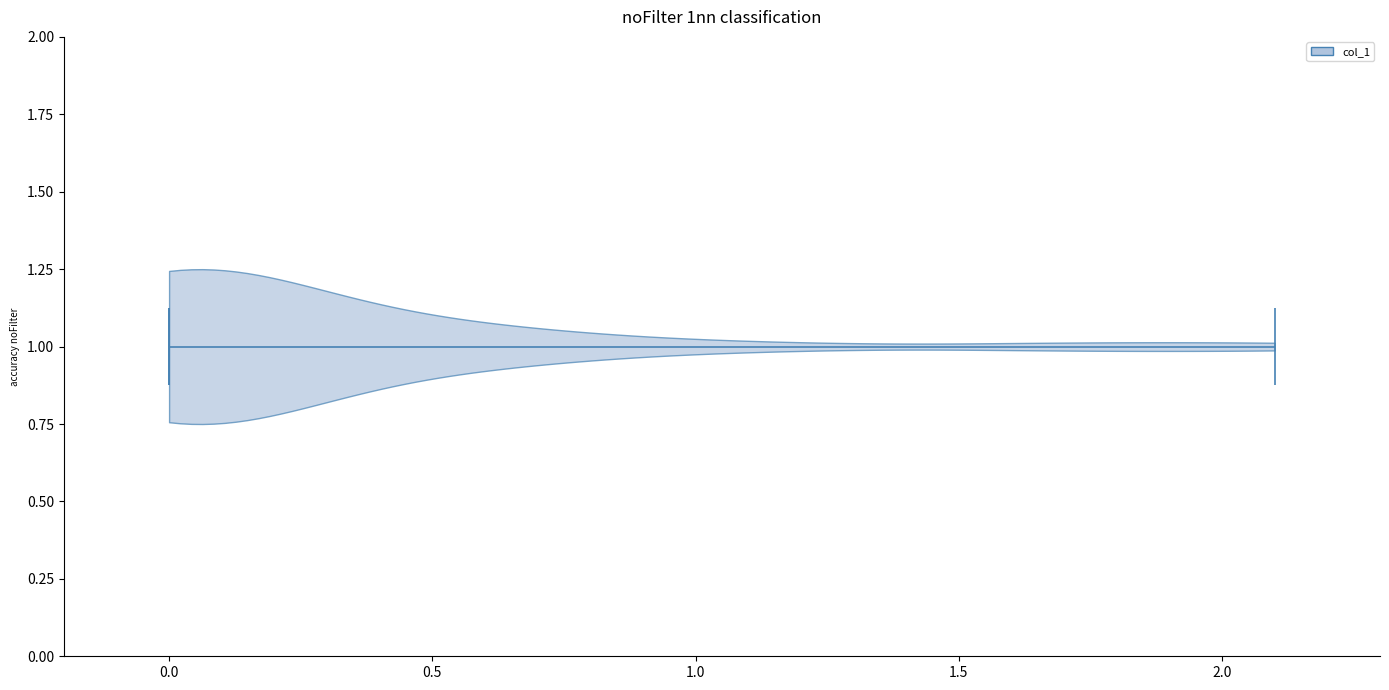

Read this violin plot against the x-axis: where its median line is, and the lowest and highest points the violin reaches. The values are not printed on the chart, so give them approximately, as read against the axis.

median line 0.0, lowest point 0.0, highest point 2.1